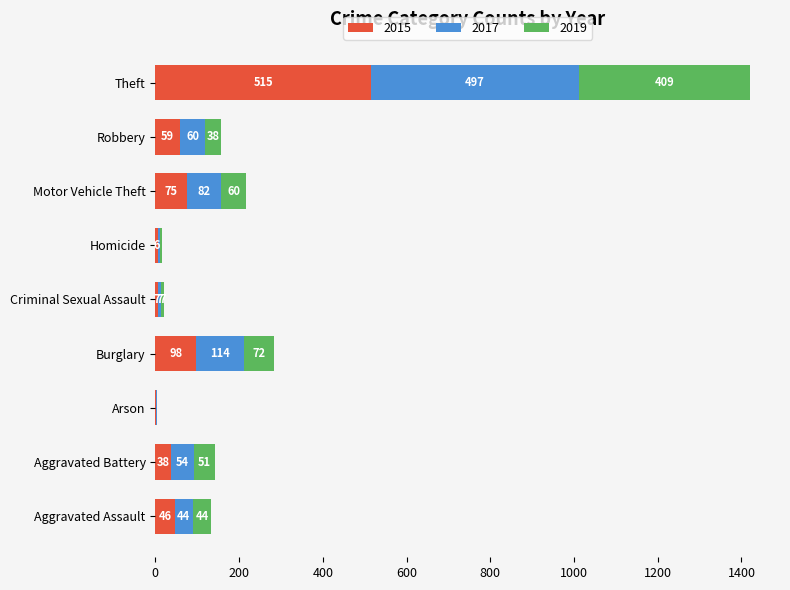

True or false: 2015 has a value of 104 at Robbery.

False